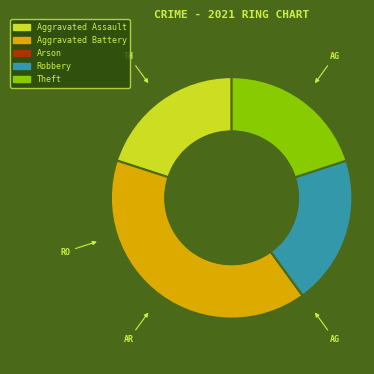

Does any single category account for the majority?

No